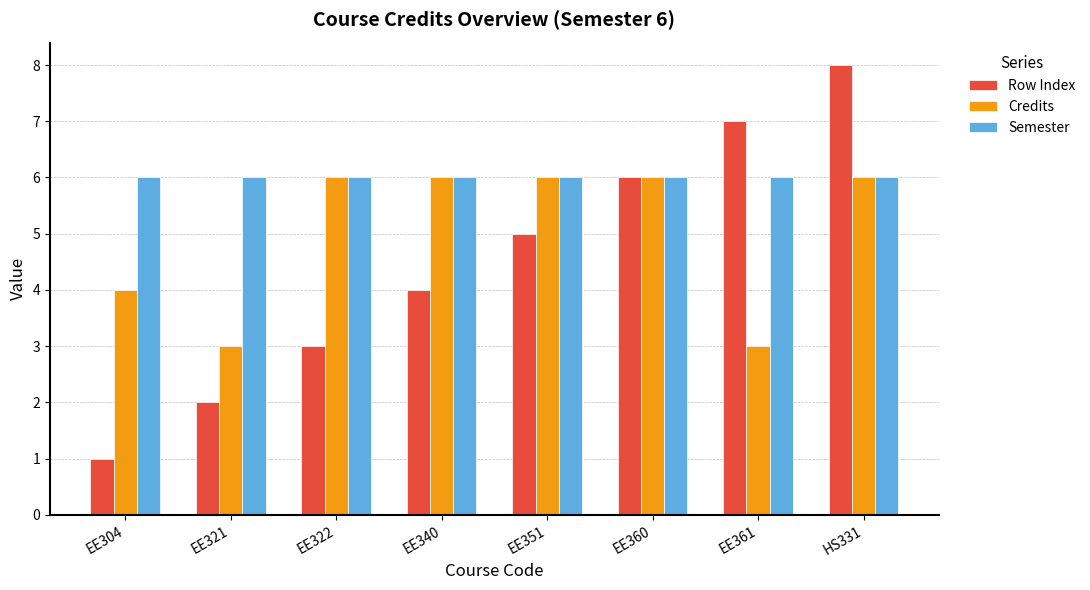

What is the sum of the Row Index values at EE304 and HS331?

9